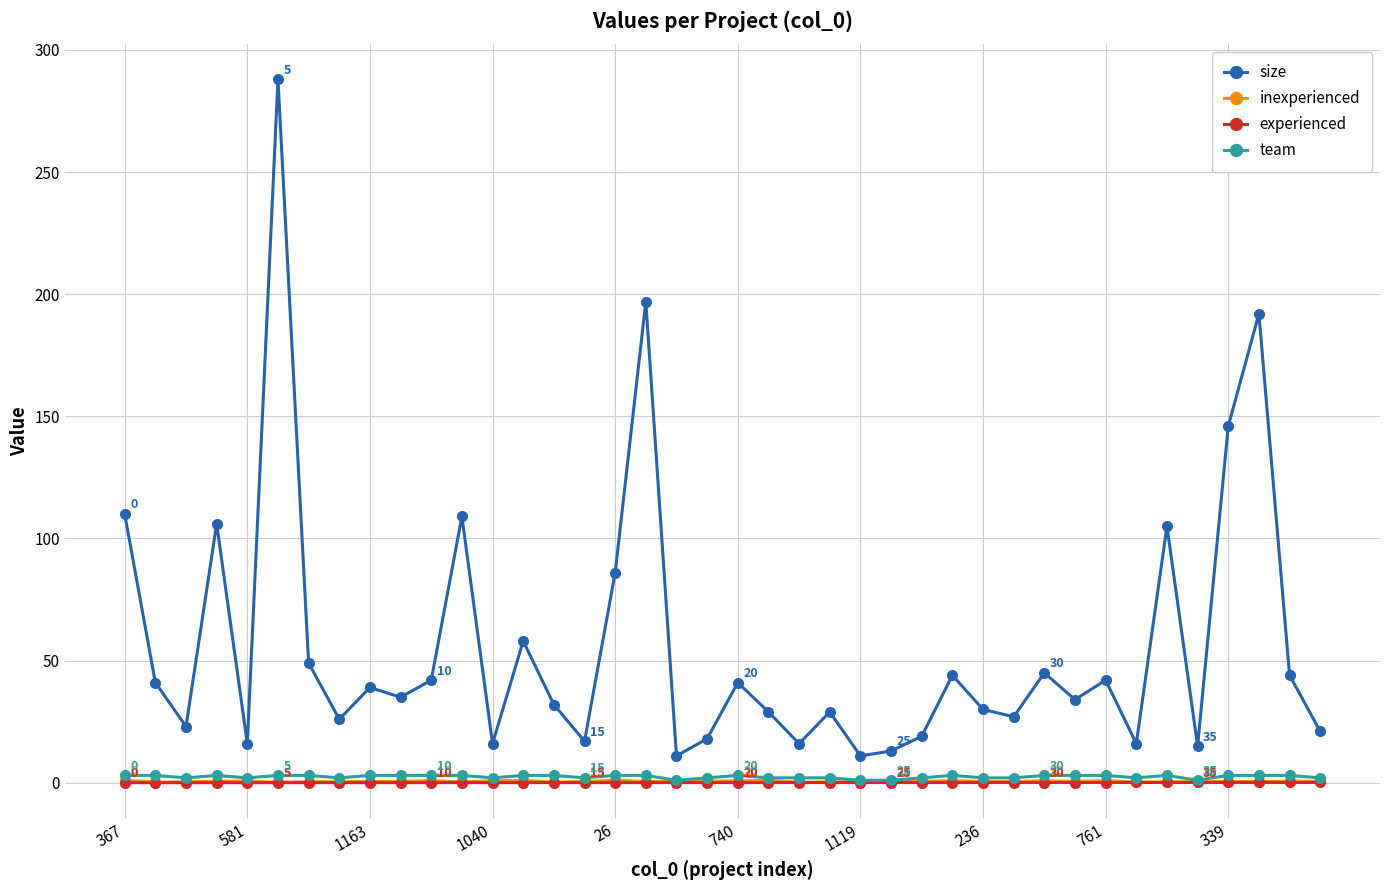

What is the minimum value for size?

11.0